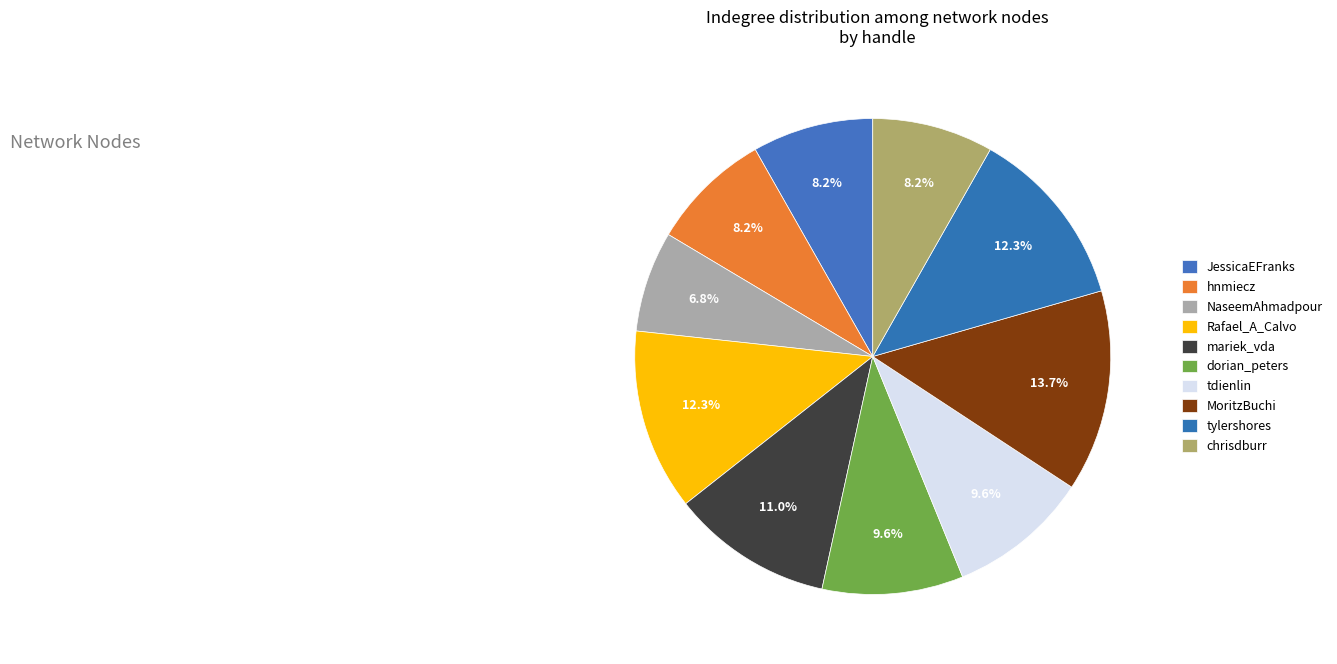

To the nearest percent, what is the difference between the largest and smallest slice percentages?

7%